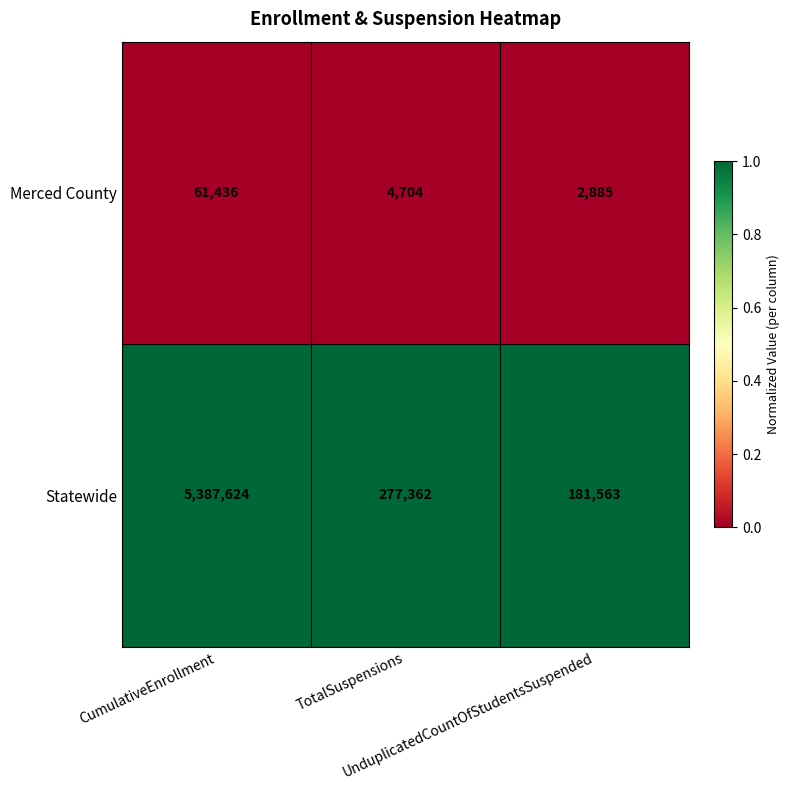

Which series has the largest total across all categories?

Statewide